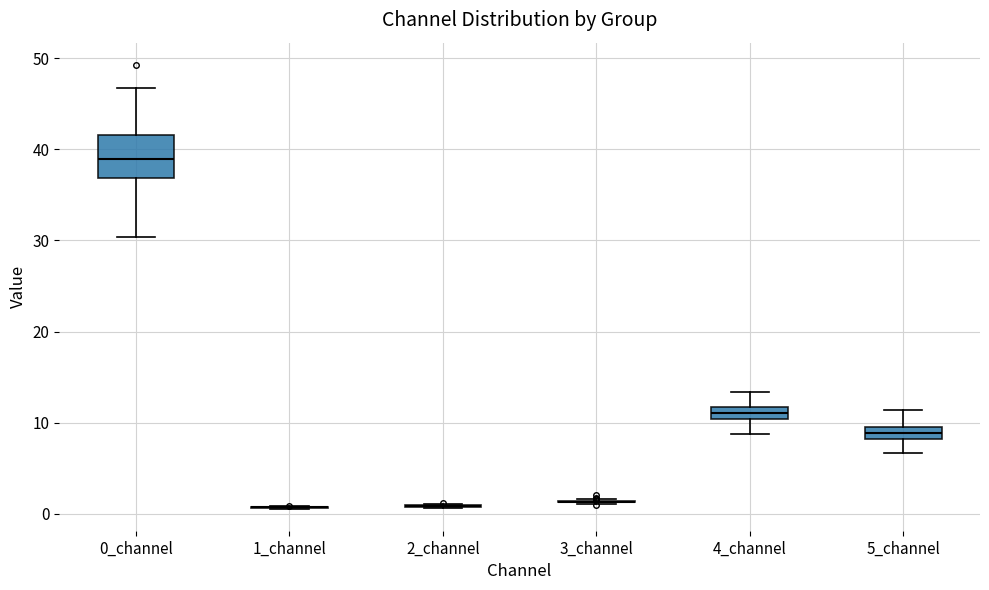

Which box is the tallest, from its lower edge to its upper edge?

0_channel